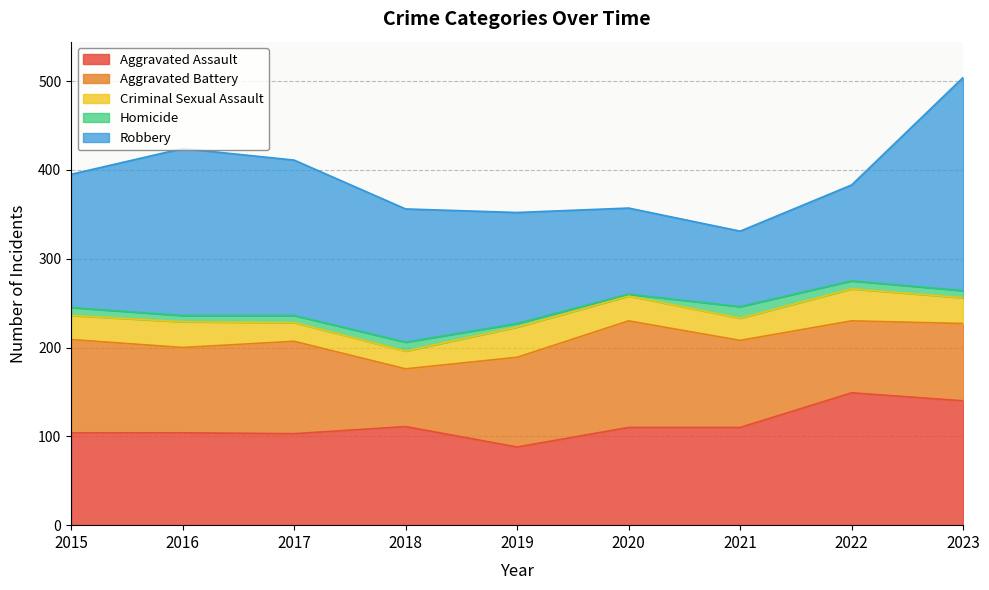

At which label does Aggravated Battery first exceed 98?

2015